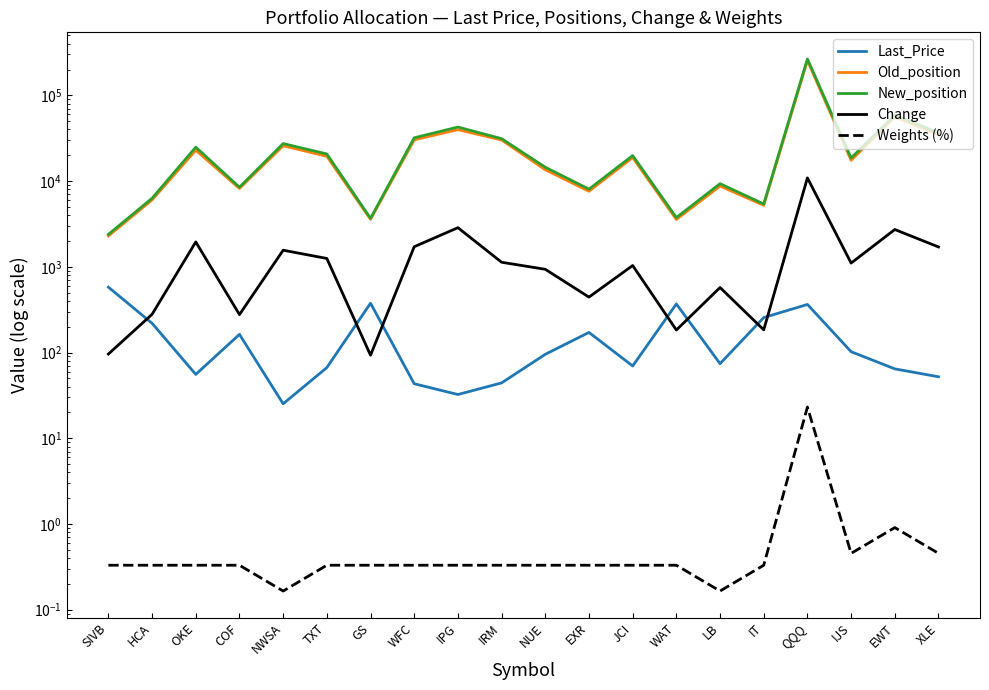

At NWSA, list the series in order from largest to smallest.

New_position, Old_position, Change, Last_Price, Weights (%)